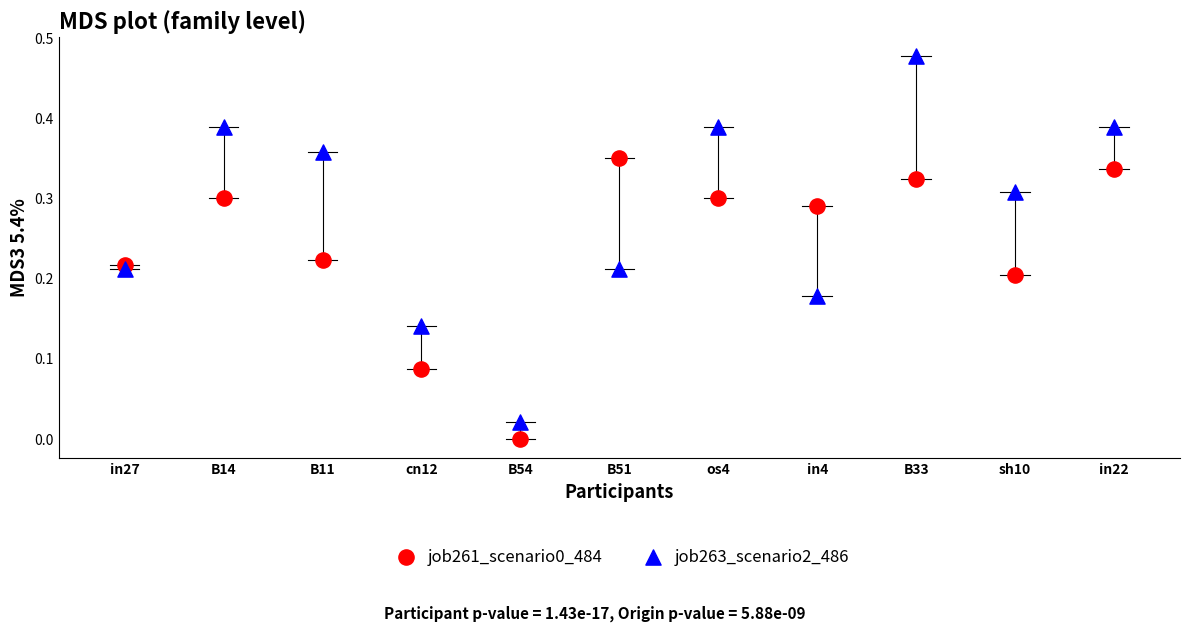

Which series has the widest spread of Y values?

job263_scenario2_486